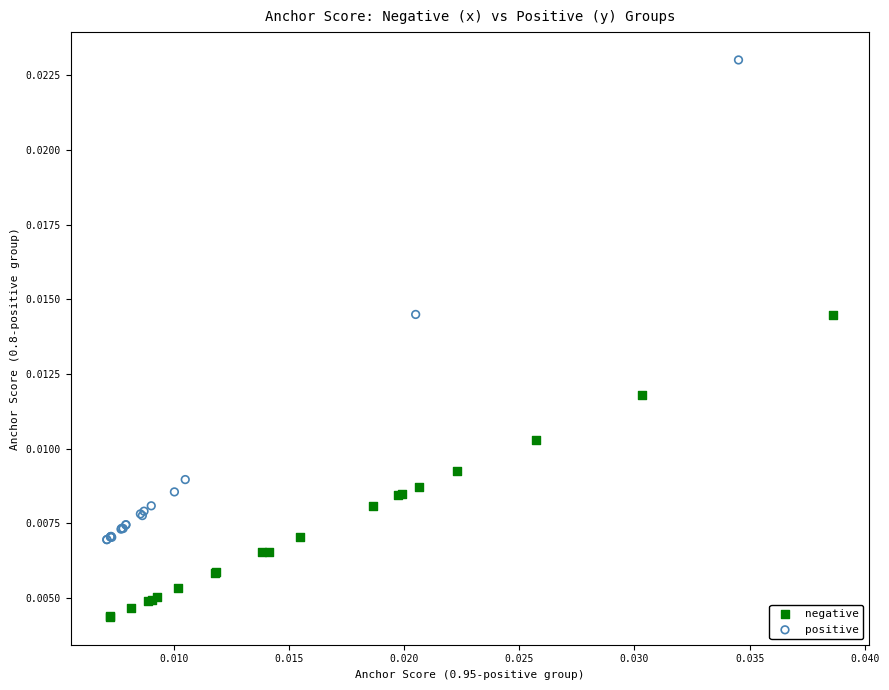

Which series reaches the maximum Y coordinate?

positive